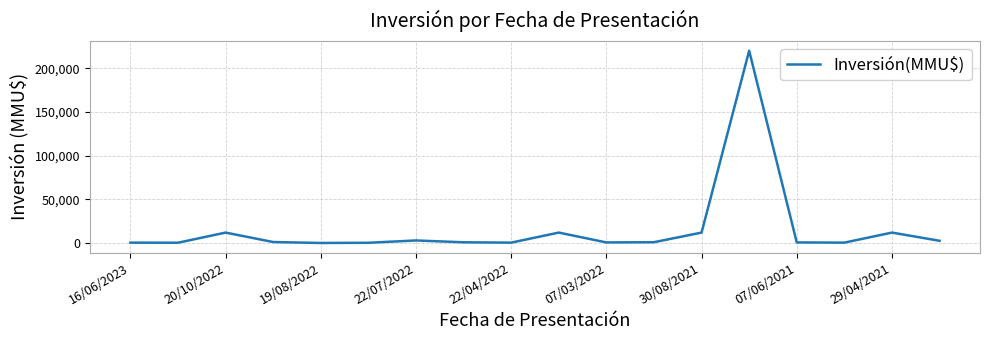

What is the difference between the maximum and minimum values?

219880